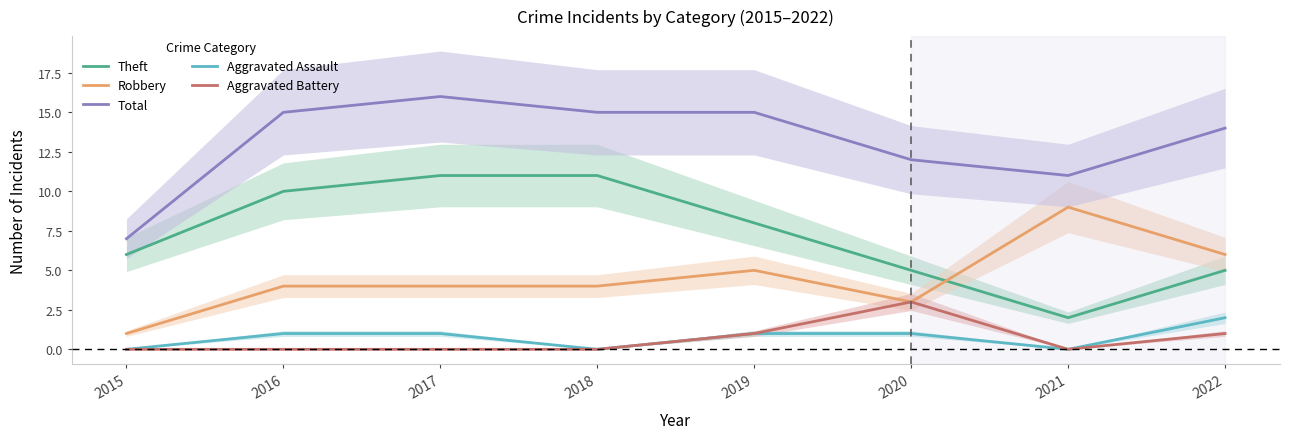

What is the maximum value for Total?

16